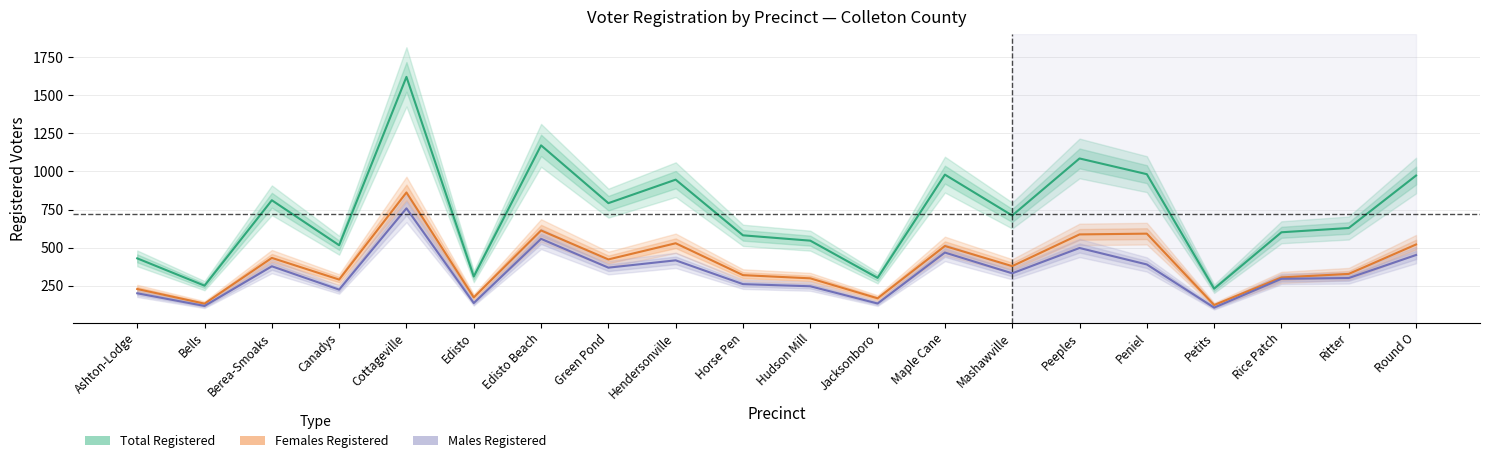

Reading right to left, transcribe all the data shown in this chart.

Total Registered: 973	629	601	231	982	1085	711	979	302	546	581	946	792	1171	311	1620	516	811	251	430
Females Registered: 521	328	305	124	592	587	379	511	168	299	320	529	423	613	174	862	291	433	133	229
Males Registered: 452	301	296	107	390	498	332	468	134	247	261	417	369	558	137	758	225	378	118	201